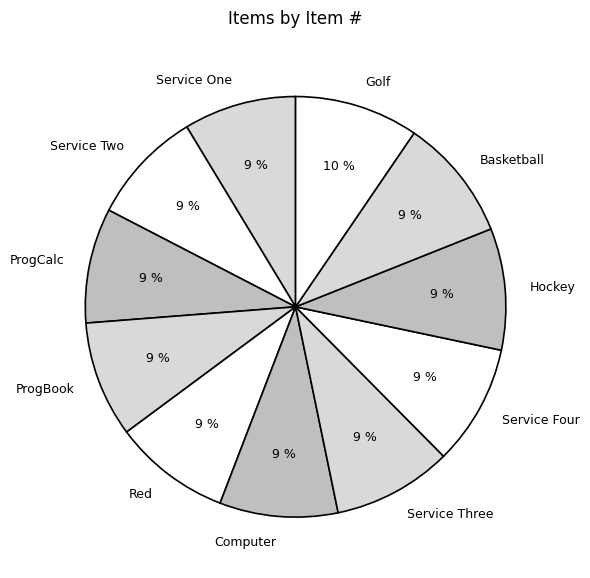

The ProgBook slice represents 21% of the pie. True or false?

False